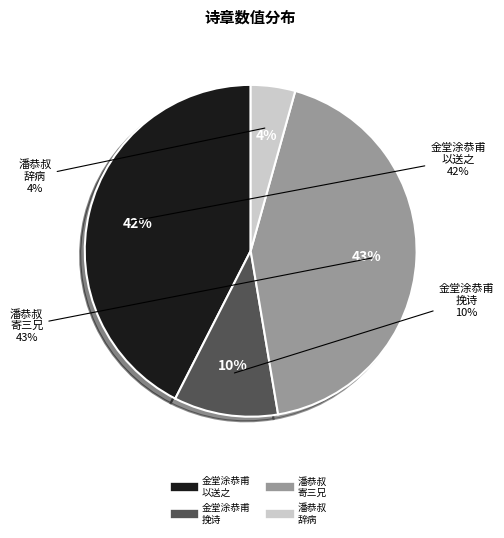

What percentage is the 金堂涂恭甫奉其母夫人谢氏还山为赋挽诗一章以送之 slice, to the nearest percent?

42%